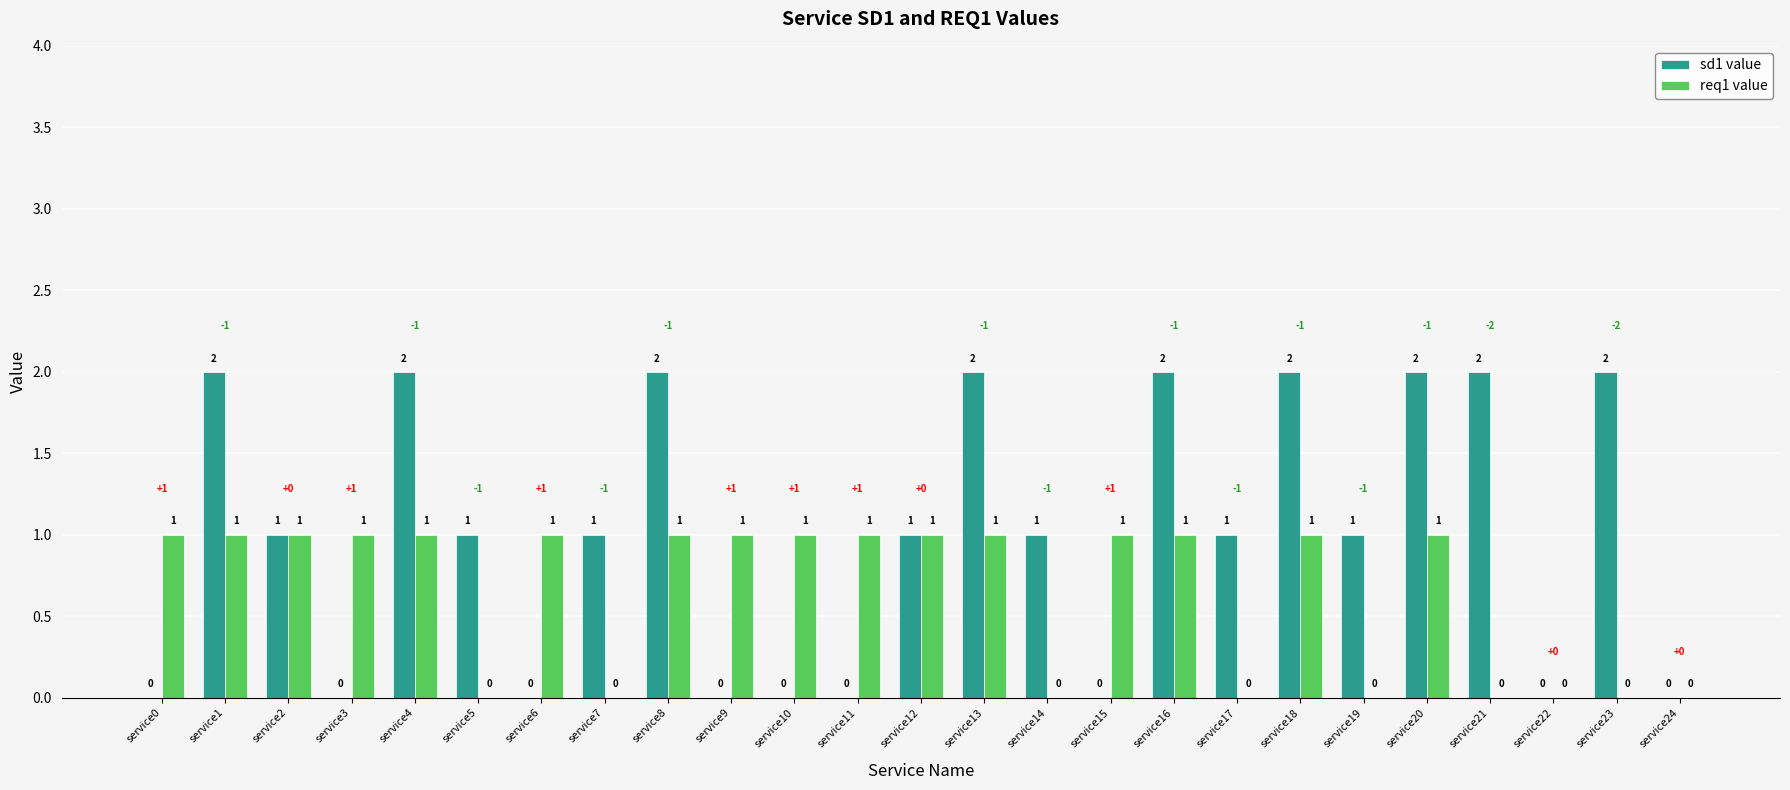

The sd1 value series shows 2 at service4. True or false?

True